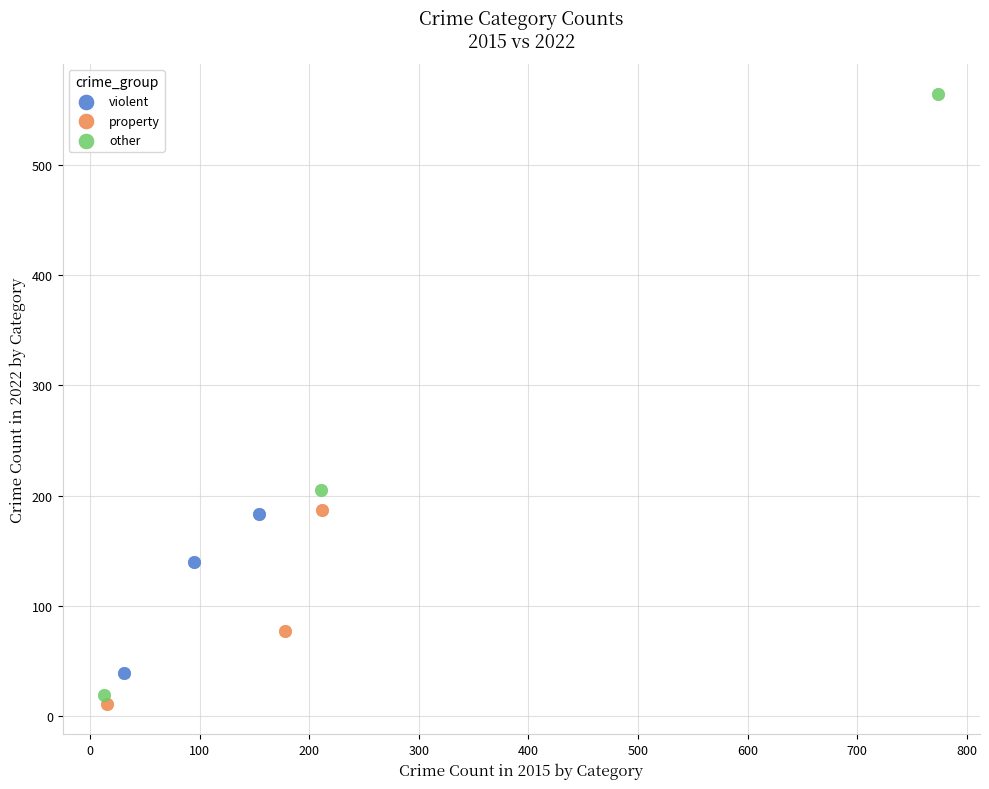

What are all the series names shown in the legend?

violent, property, other